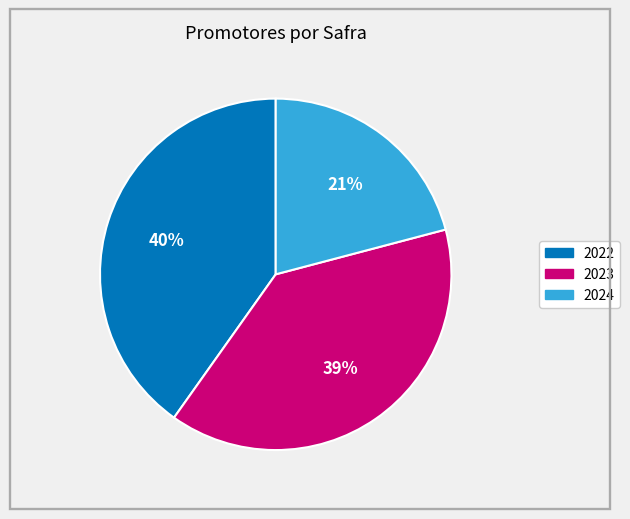

True or false: 2022 accounts for 48% of the total.

False